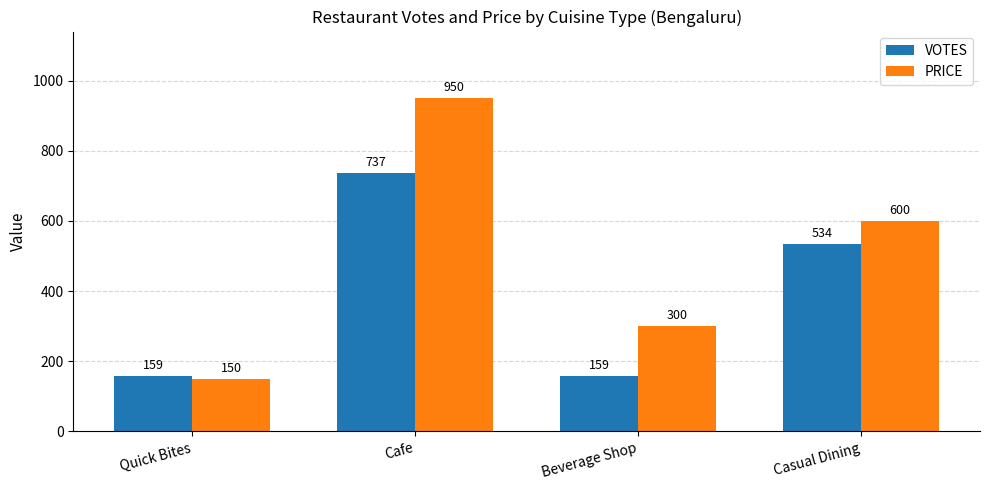

How many PRICE values are between 300 and 950?

3